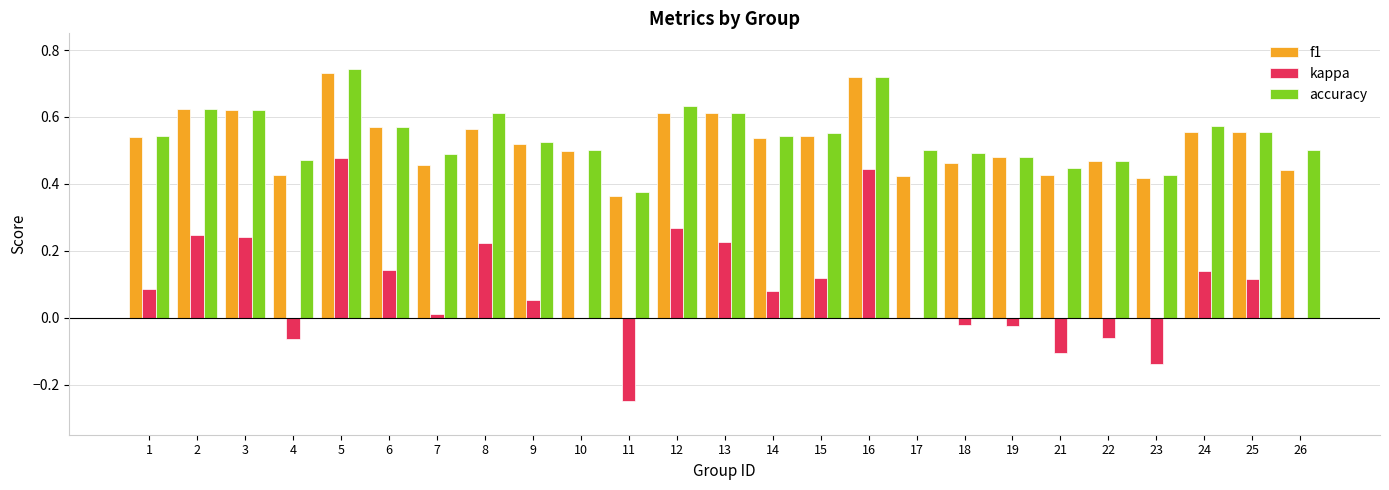

Count the accuracy values in the range 0 to 1.

25